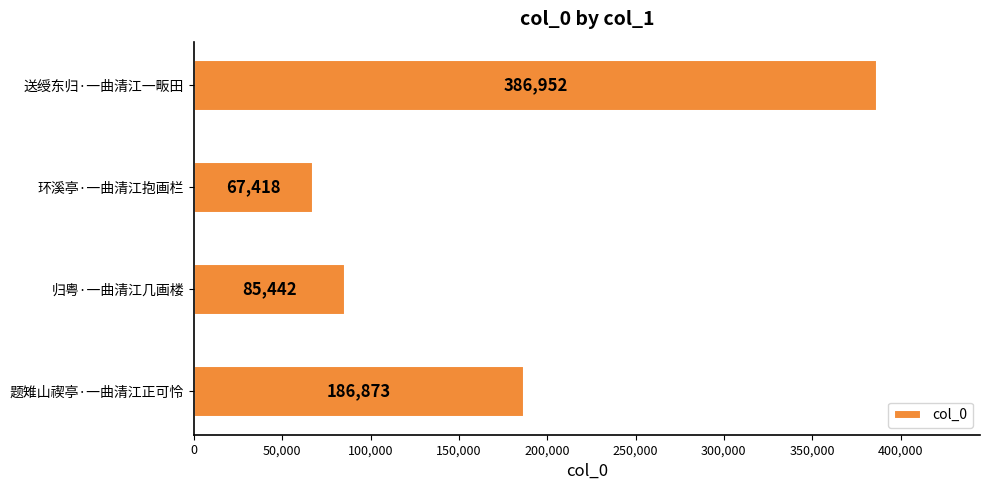

Rank the categories by value from highest to lowest.

送绶东归·一曲清江一畈田, 题雉山禊亭·一曲清江正可怜, 归粤·一曲清江几画楼, 环溪亭·一曲清江抱画栏